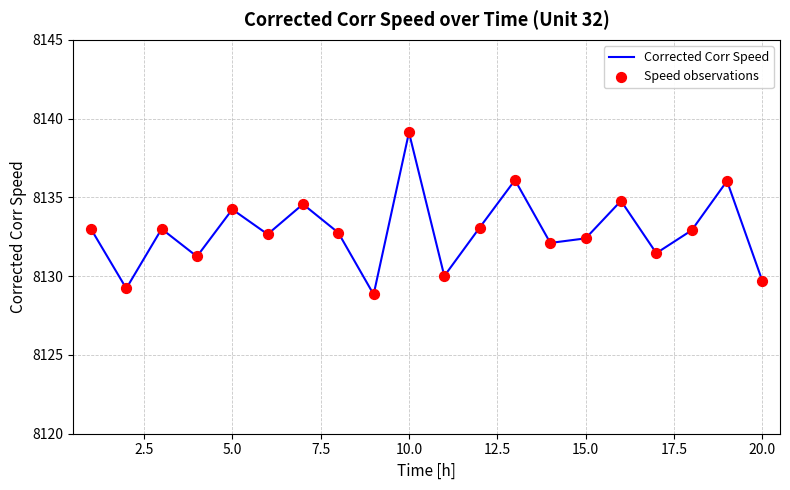

What is the smallest value displayed?

8128.8